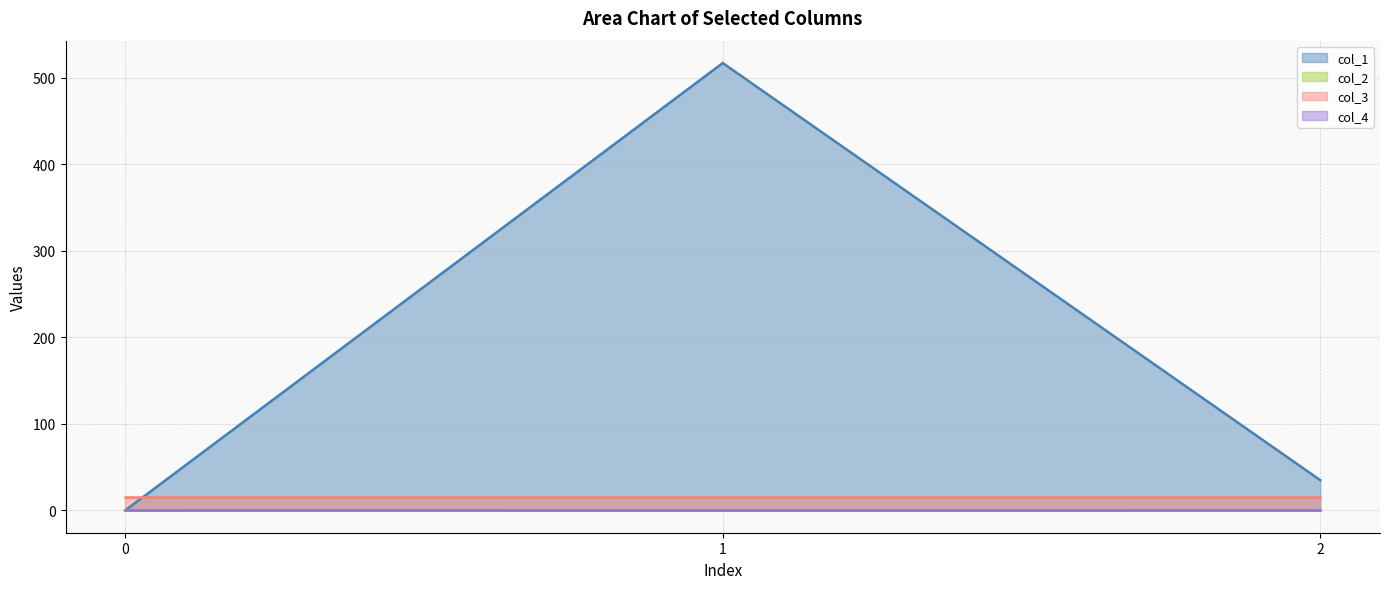

The col_1 series shows 262.5 at 0. True or false?

False